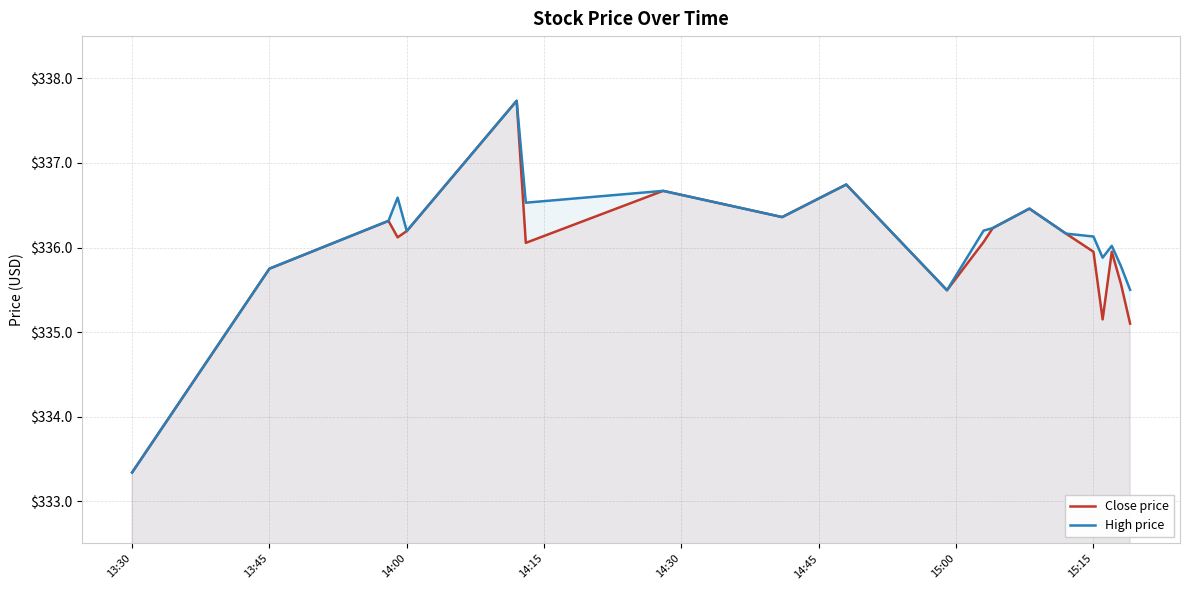

True or false: Close price and High price intersect in this chart.

False